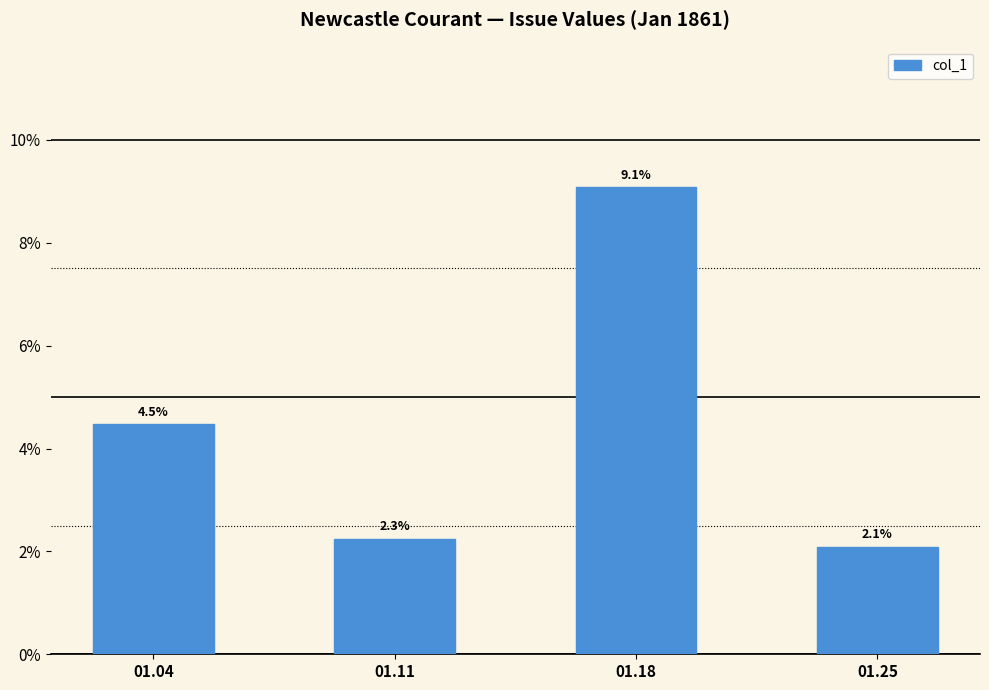

Are the bars horizontal?

No